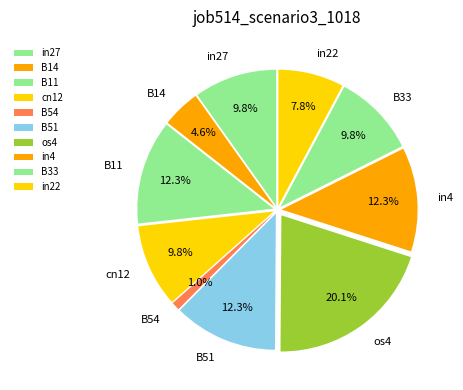

To the nearest percent, what is the combined percentage of in4 and B14?

17%